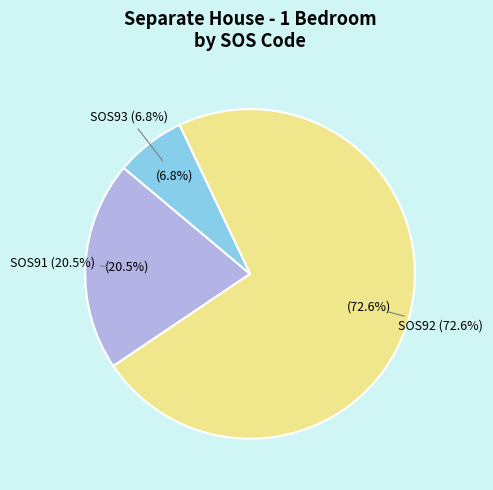

Which has a higher value, SOS93 or SOS91?

SOS91